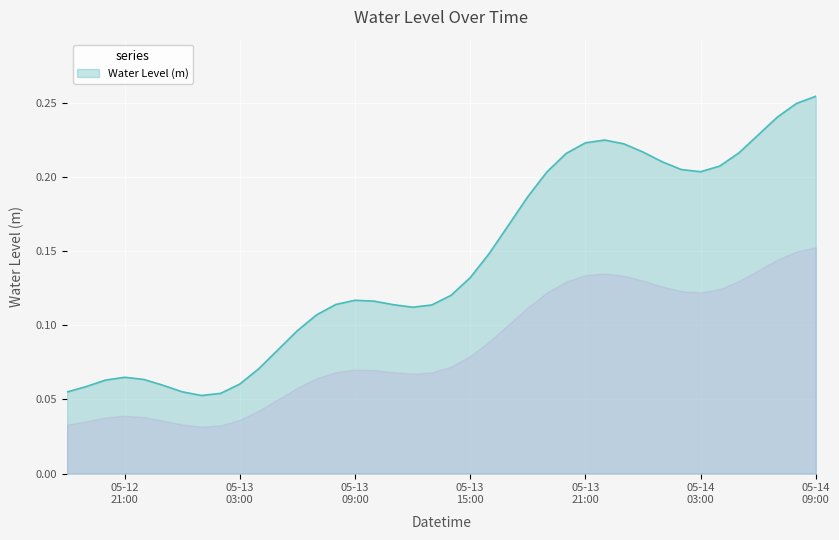

Does the chart display data point markers on the line(s)?

No